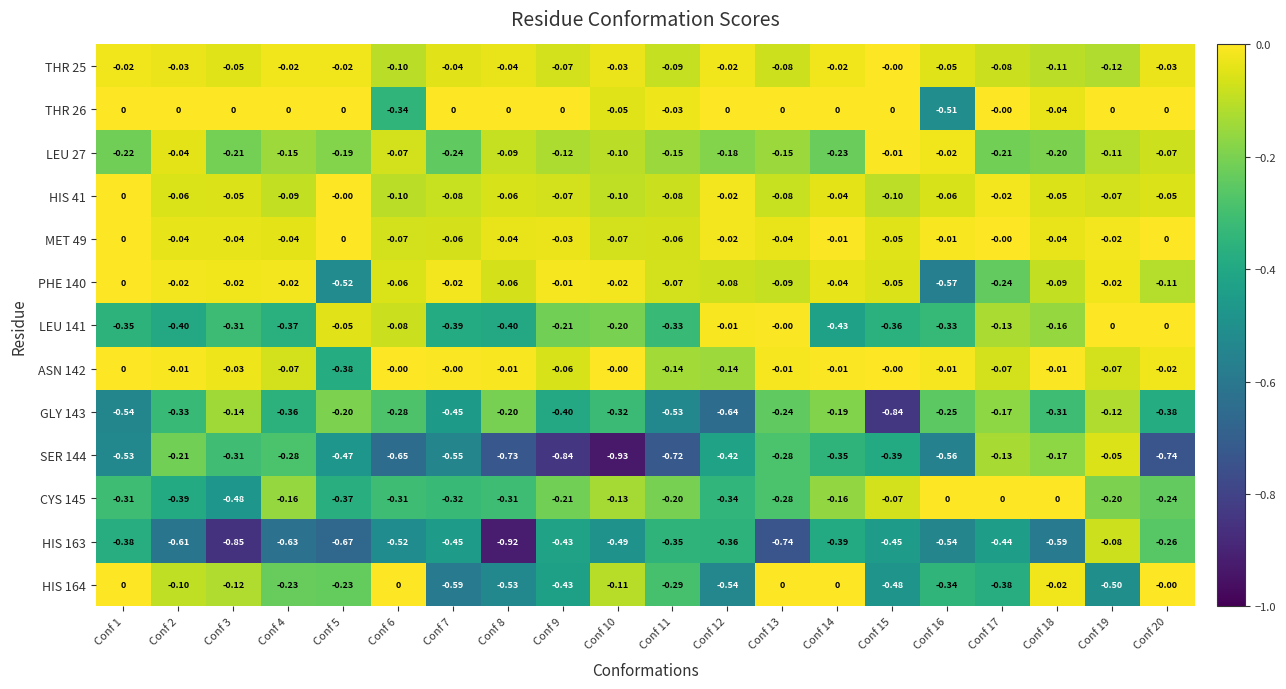

Is the value of HIS 41 at Conf 20 greater than the value of HIS 163 at Conf 18?

Yes